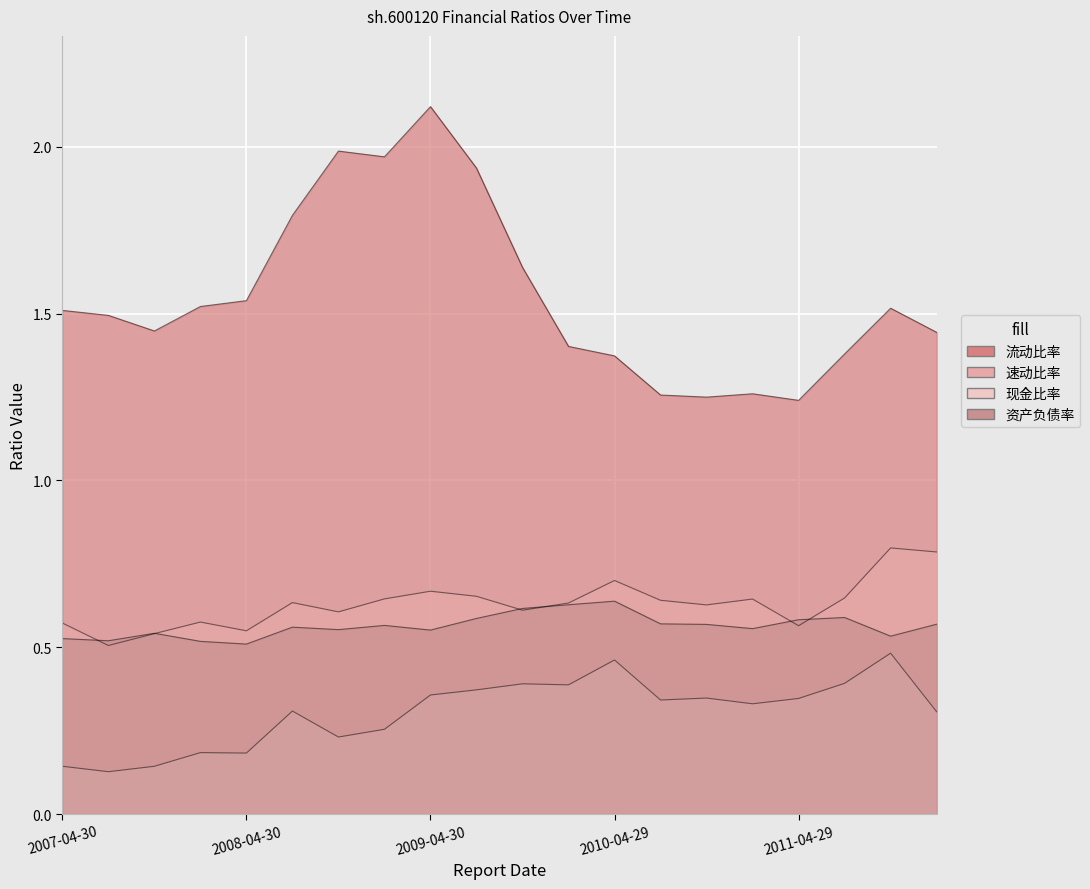

What is the difference between the second highest and second lowest values in the 流动比率 series?

0.7